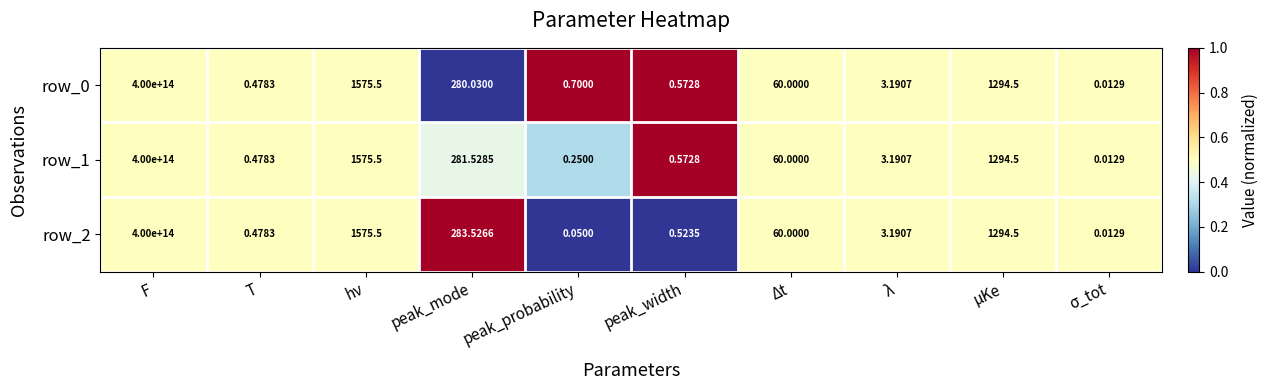

Which category has the highest value in the row_2 series?

F